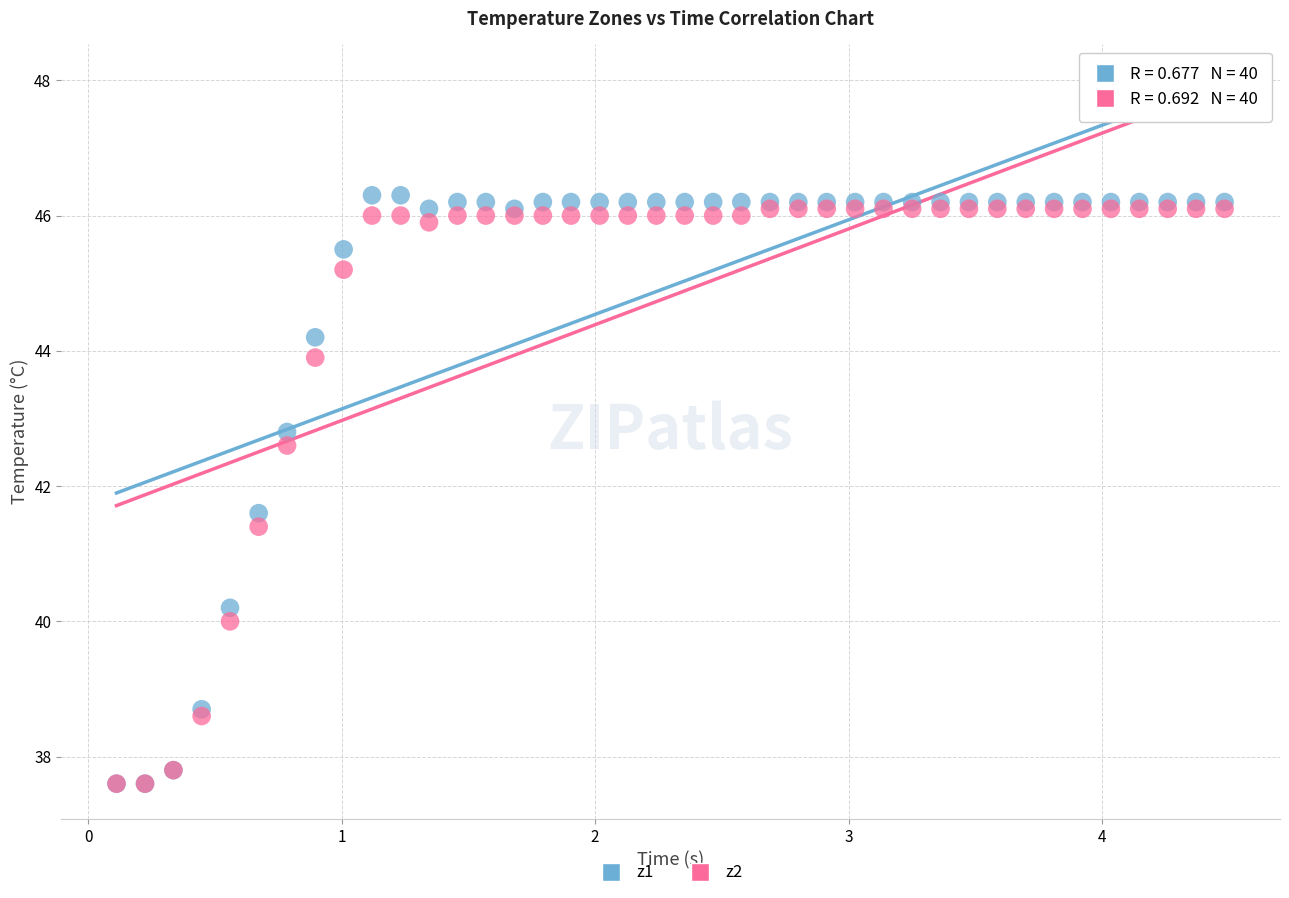

Across all series, what Y value is closest to 41?

41.4